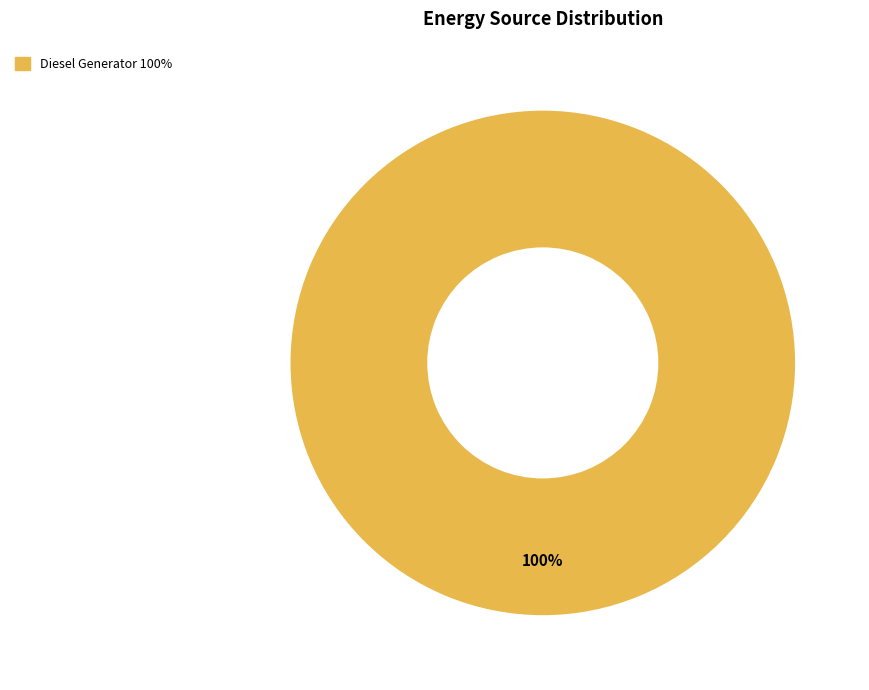

Does any single category account for the majority?

Yes